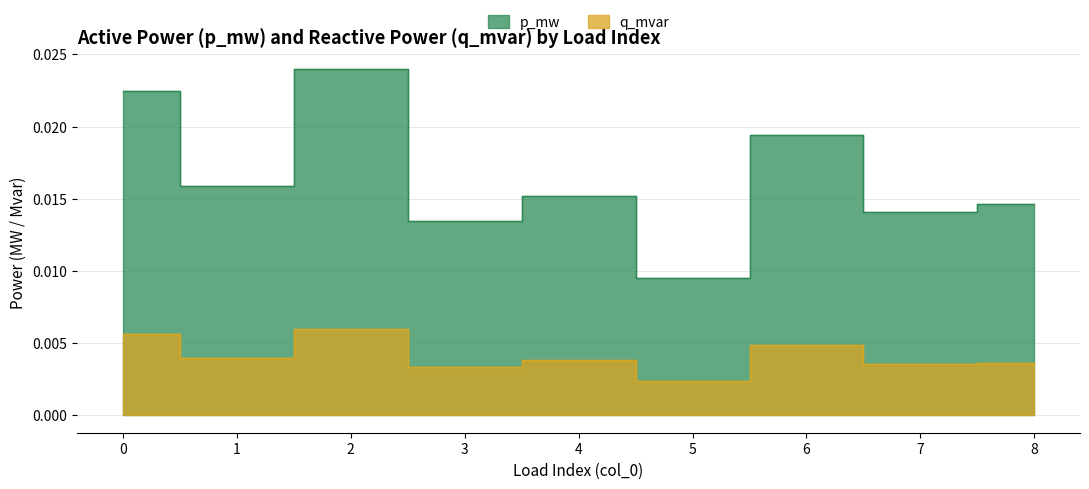

Is it true that p_mw equals 0.0 at 0?

False